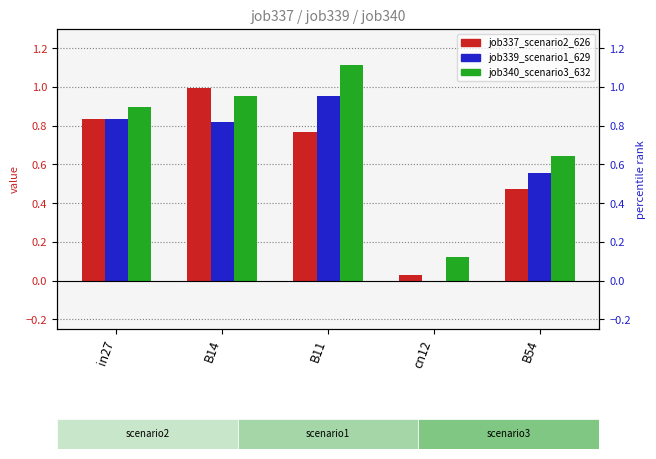

What are all the series names shown in the legend?

job337_scenario2_626, job339_scenario1_629, job340_scenario3_632